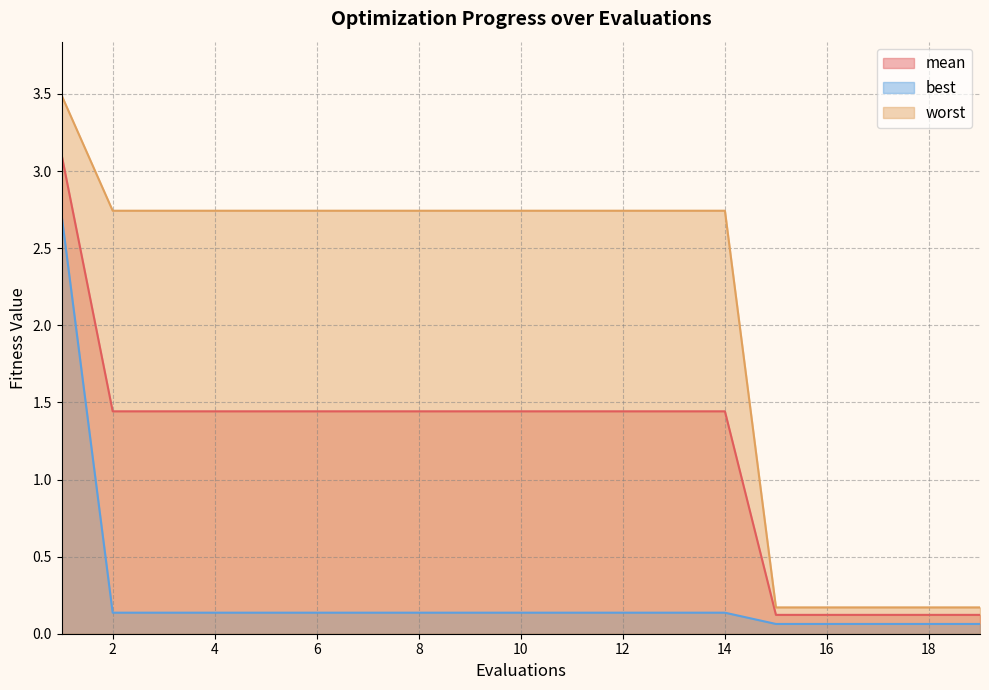

How many lines are shown in the chart?

3